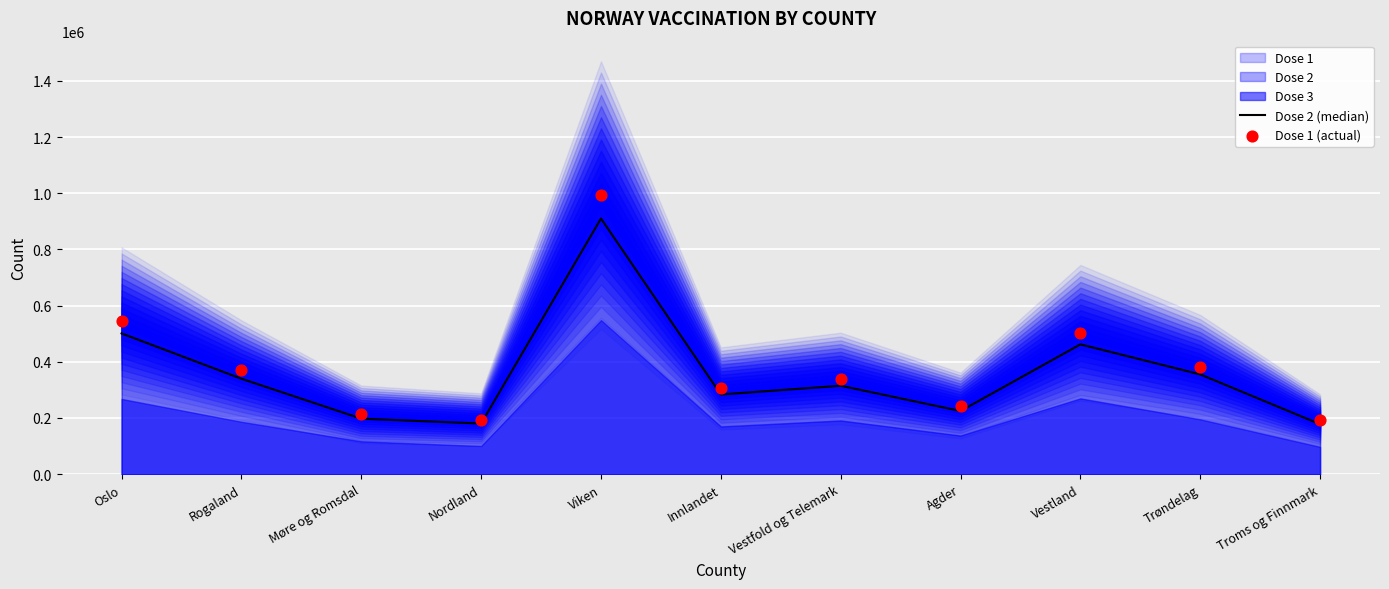

Is the value of Dose 2 (median) at Vestfold og Telemark greater than the value of Dose 1 (actual) at Troms og Finnmark?

Yes